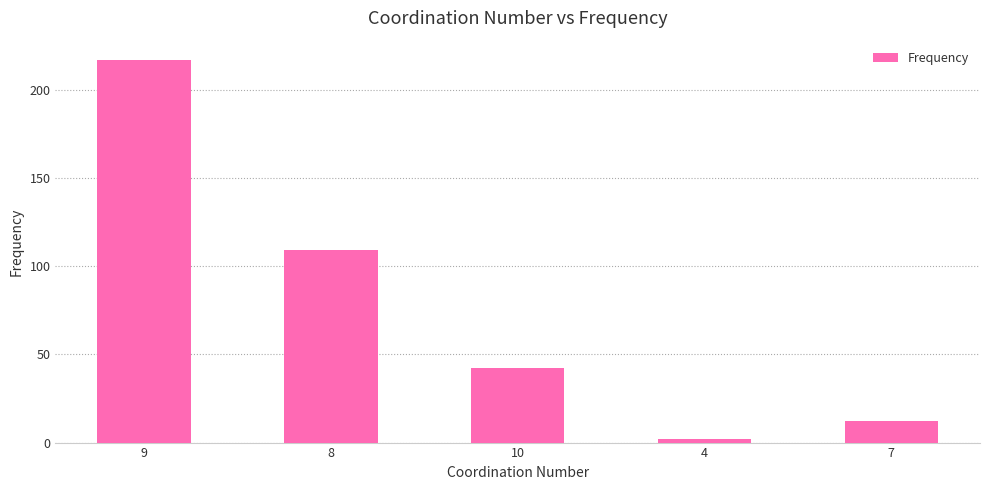

List the labels in order of value, largest first.

9, 8, 10, 7, 4